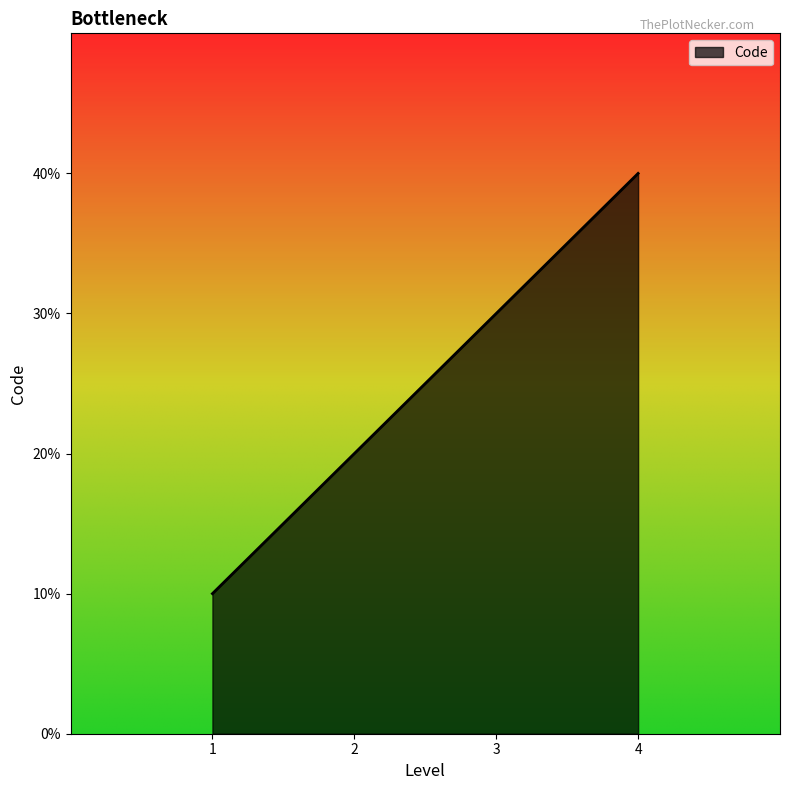

True or false: the data shows 1 at 3.

False